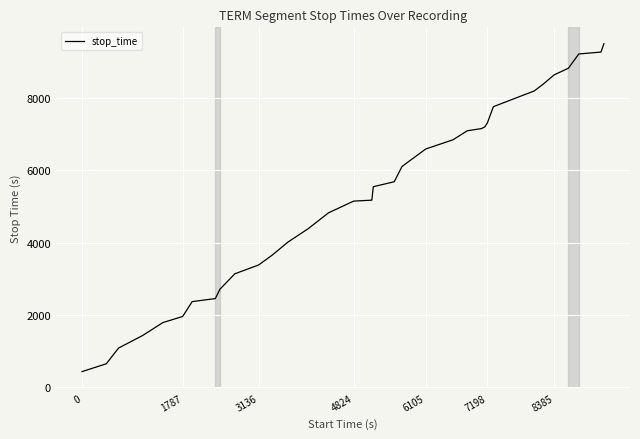

What is the minimum value shown in the chart?

431